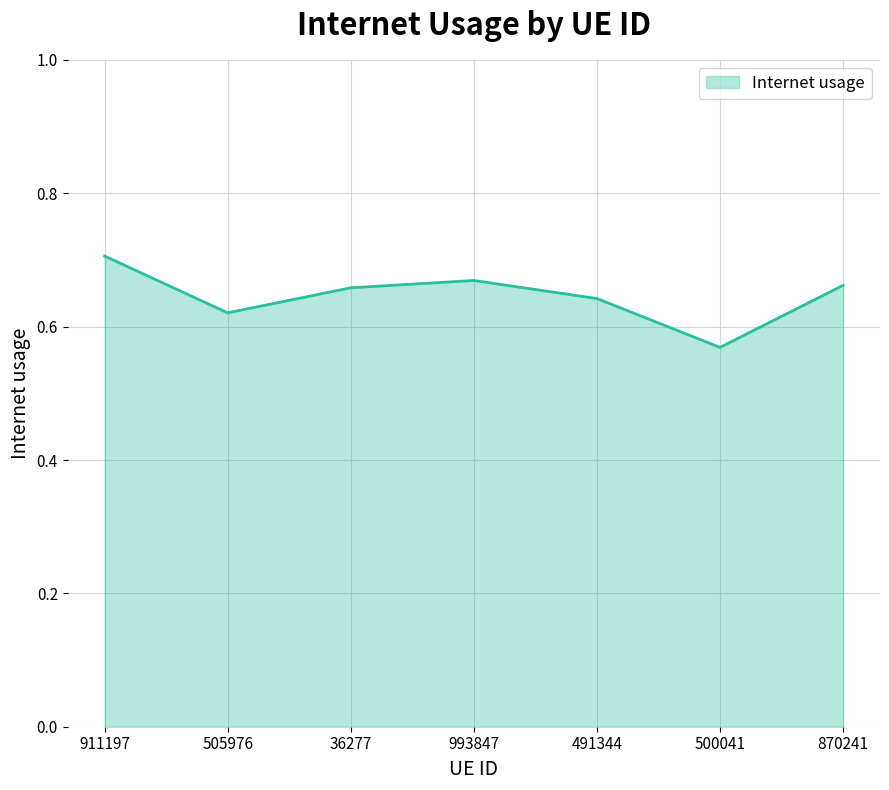

The chart shows a value of 0.2 at 491344. True or false?

False